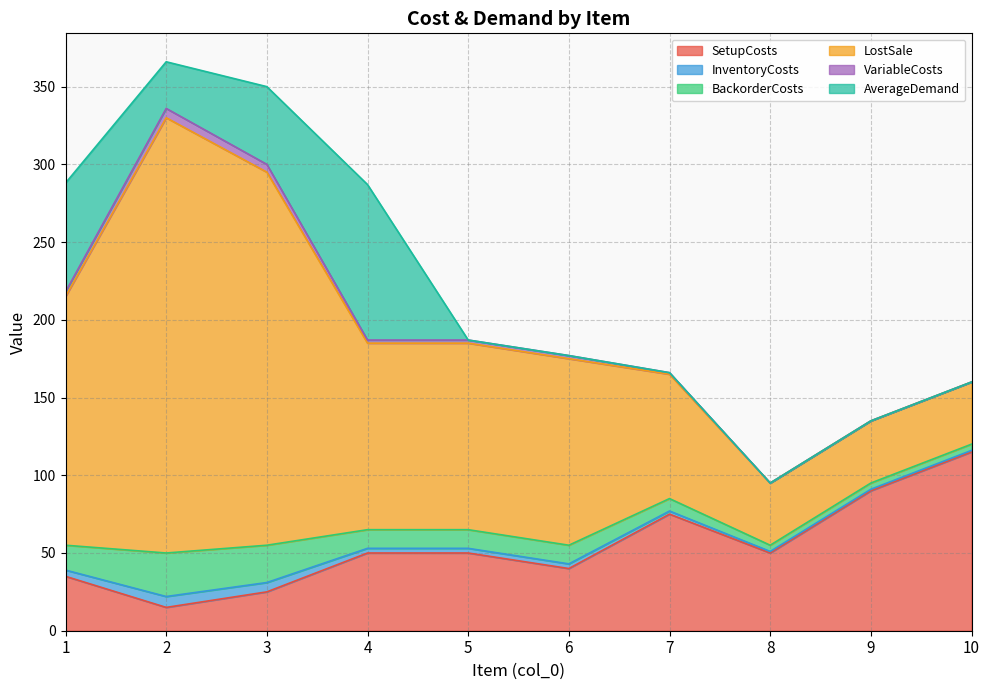

Reading left to right, list all the values displayed in this chart.

SetupCosts: 1=35	2=15	3=25	4=50	5=50	6=40	7=75	8=50	9=90	10=115
InventoryCosts: 1=4	2=7	3=6	4=3	5=3	6=3	7=2	8=1	9=1	10=1
BackorderCosts: 1=16	2=28	3=24	4=12	5=12	6=12	7=8	8=4	9=4	10=4
LostSale: 1=160	2=280	3=240	4=120	5=120	6=120	7=80	8=40	9=40	10=40
VariableCosts: 1=3	2=6	3=5	4=2	5=2	6=2	7=1	8=0	9=0	10=0
AverageDemand: 1=70	2=30	3=50	4=100	5=0	6=0	7=0	8=0	9=0	10=0